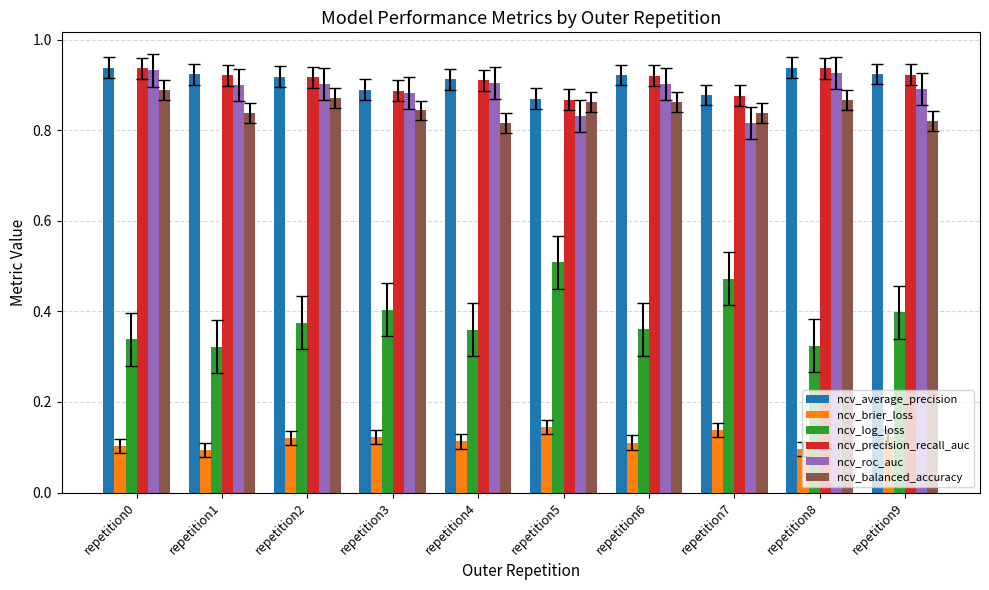

The value of ncv_roc_auc at repetition6 is 0.9. True or false?

True